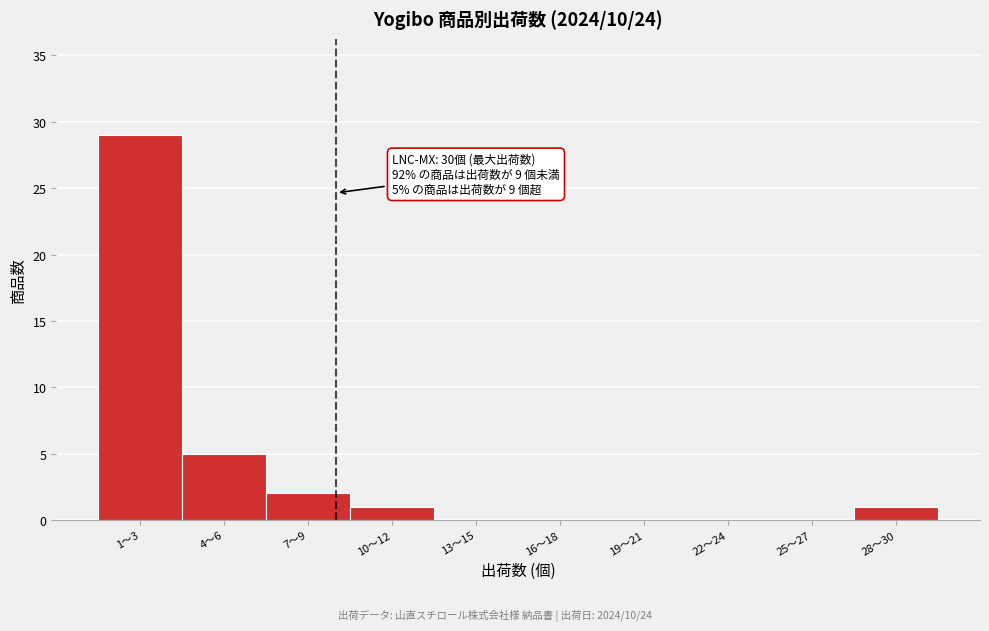

Reading left to right, extract all data points from this chart.

1〜3=29	4〜6=5	7〜9=2	10〜12=1	13〜15=0	16〜18=0	19〜21=0	22〜24=0	25〜27=0	28〜30=1